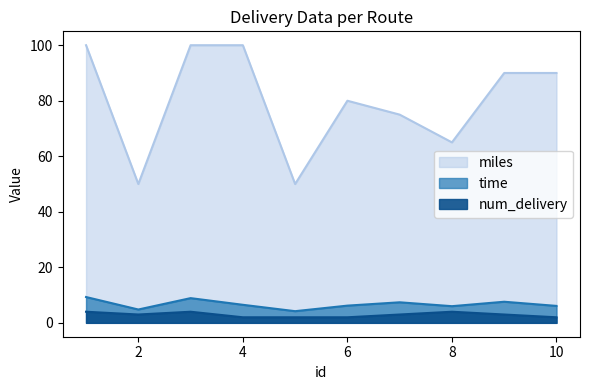

True or false: miles and num_delivery cross at least once.

False